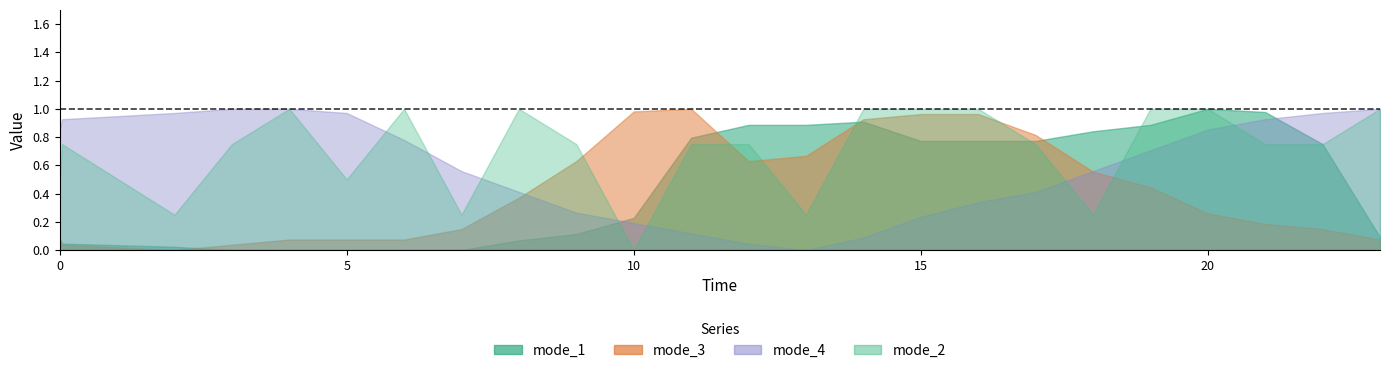

How many lines are shown in the chart?

4